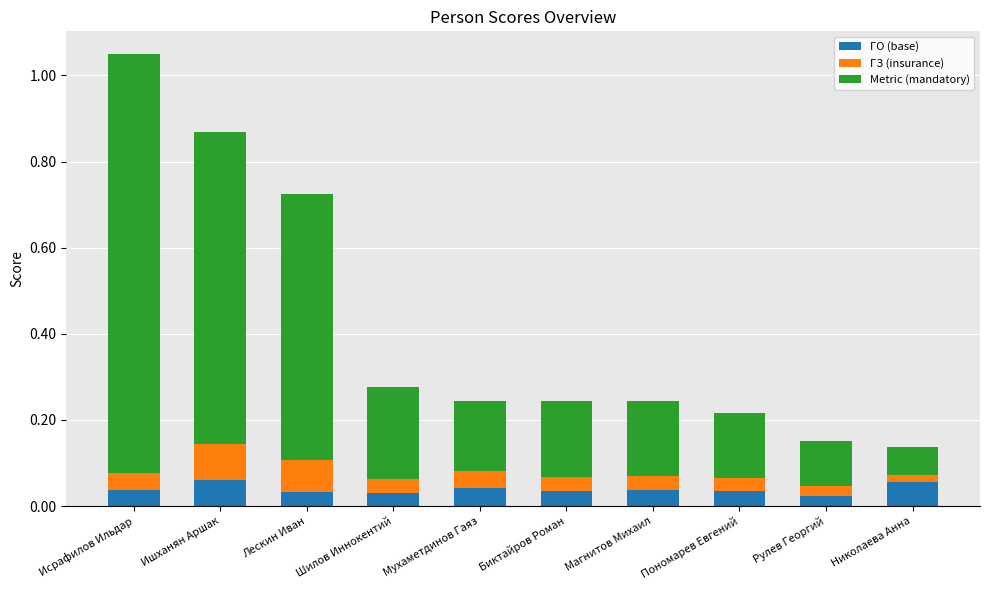

What is the sum of all ГО (base) values?

0.4